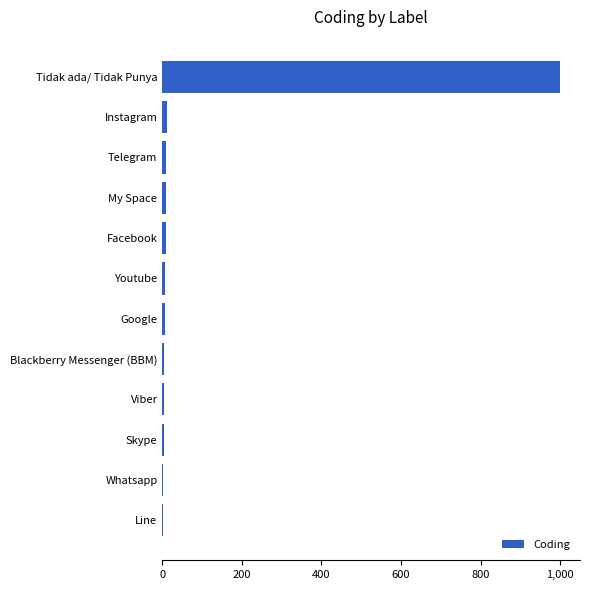

Read the value at Tidak ada/ Tidak Punya.

1000